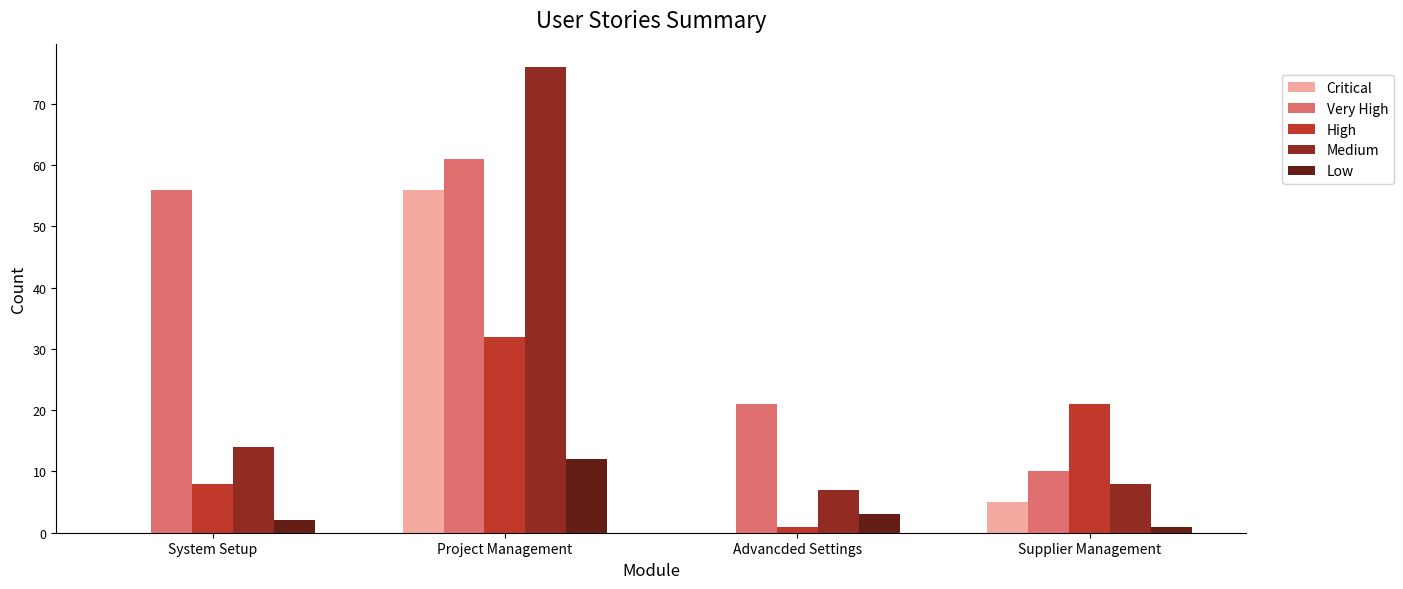

What are all the series names shown in the legend?

Critical, Very High, High, Medium, Low